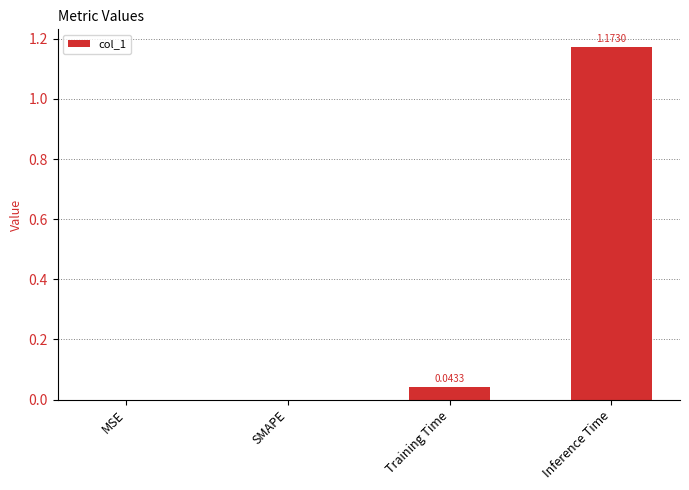

Which has a higher value, SMAPE or Training Time?

Training Time